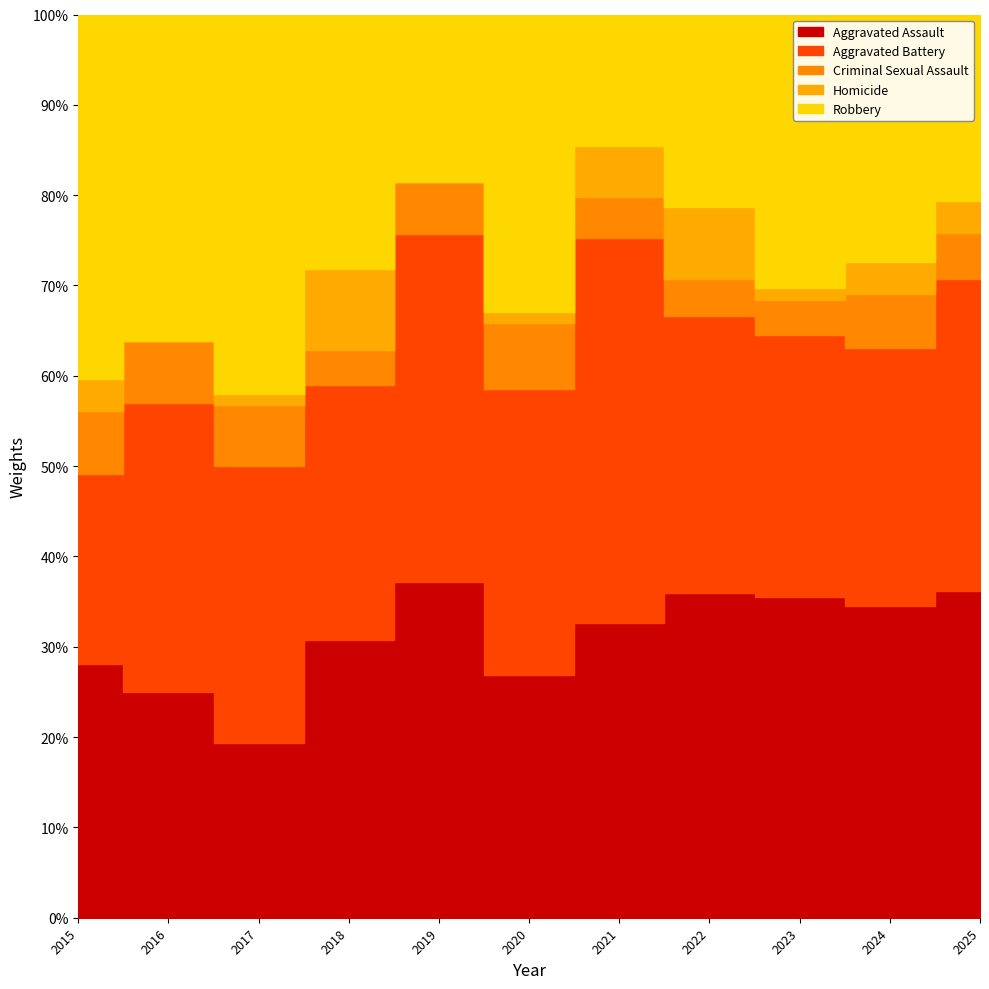

What is the total value across all series at 2021?

89